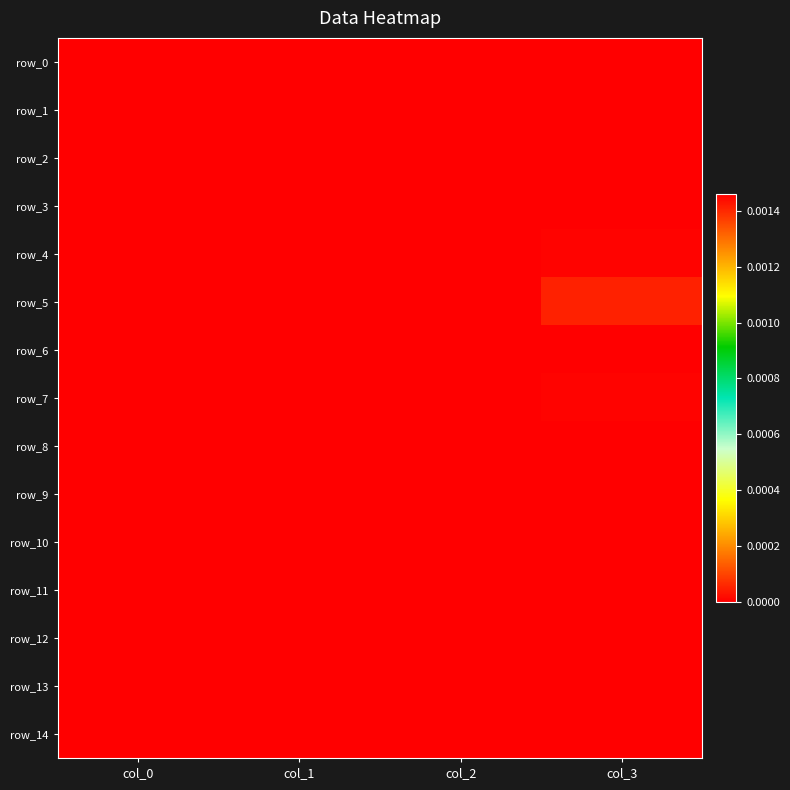

Which has a higher value, col_3 or col_1?

col_3